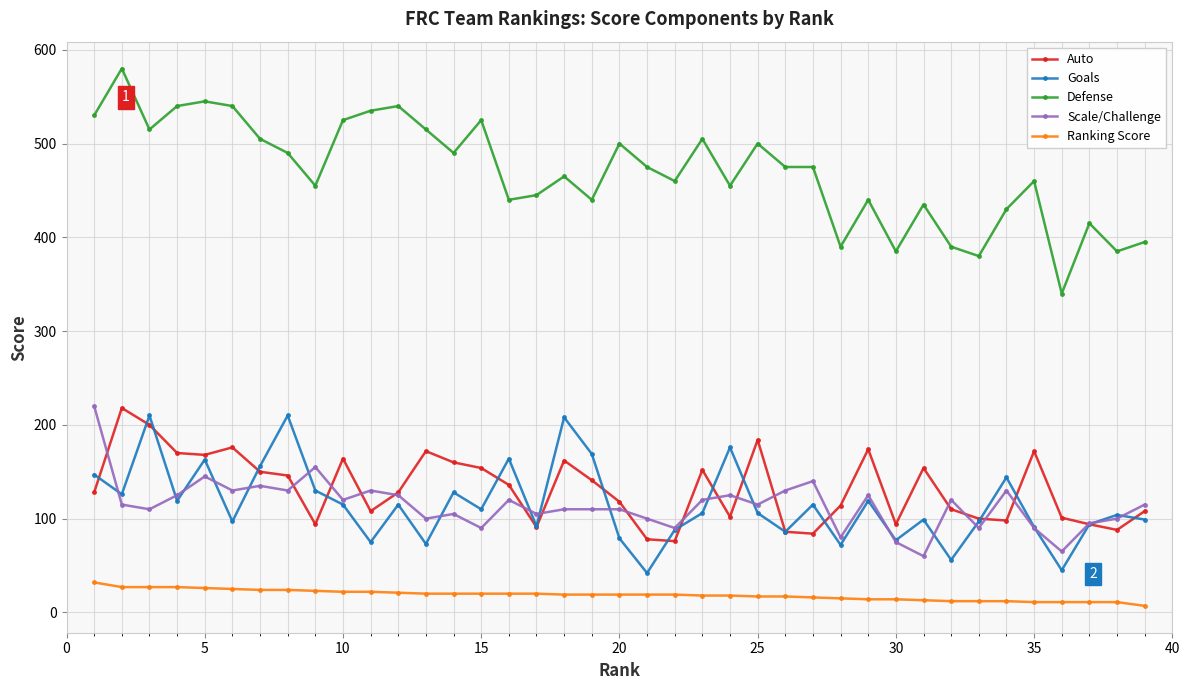

What is the value of the Scale/Challenge point at the 29th from the left?

125